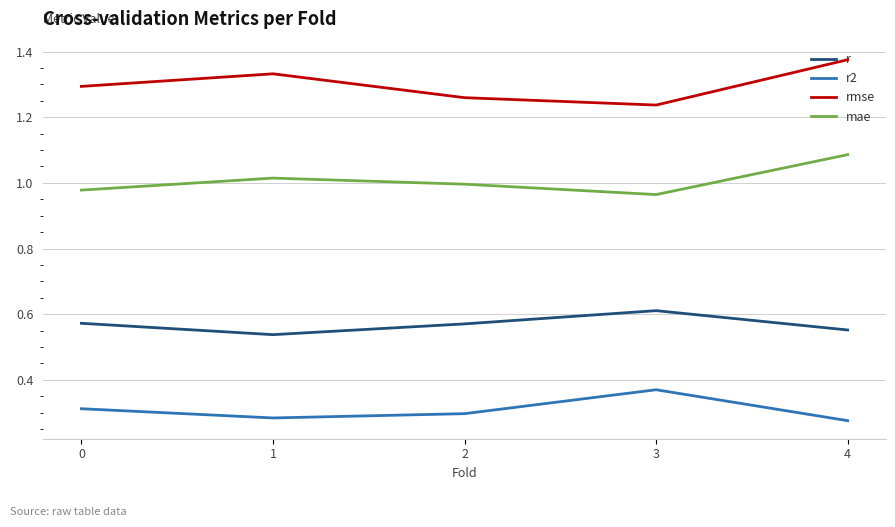

Does the chart have visible grid lines?

Yes